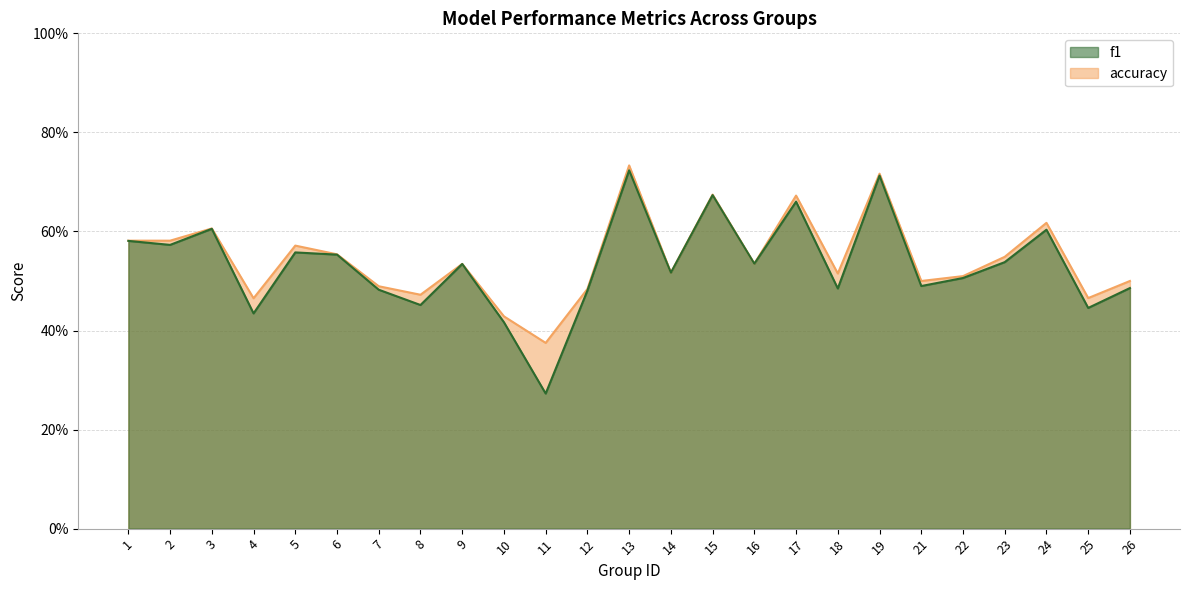

What is the sum of all accuracy values?

13.6